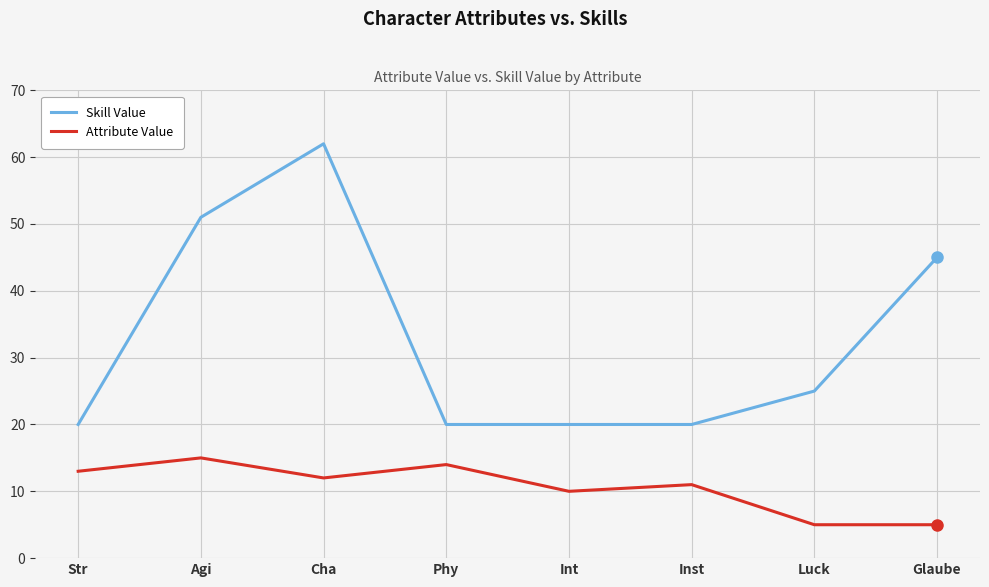

Reading right to left, transcribe all the data shown in this chart.

Skill Value: 45	25	20	20	20	62	51	20
Attribute Value: 5	5	11	10	14	12	15	13